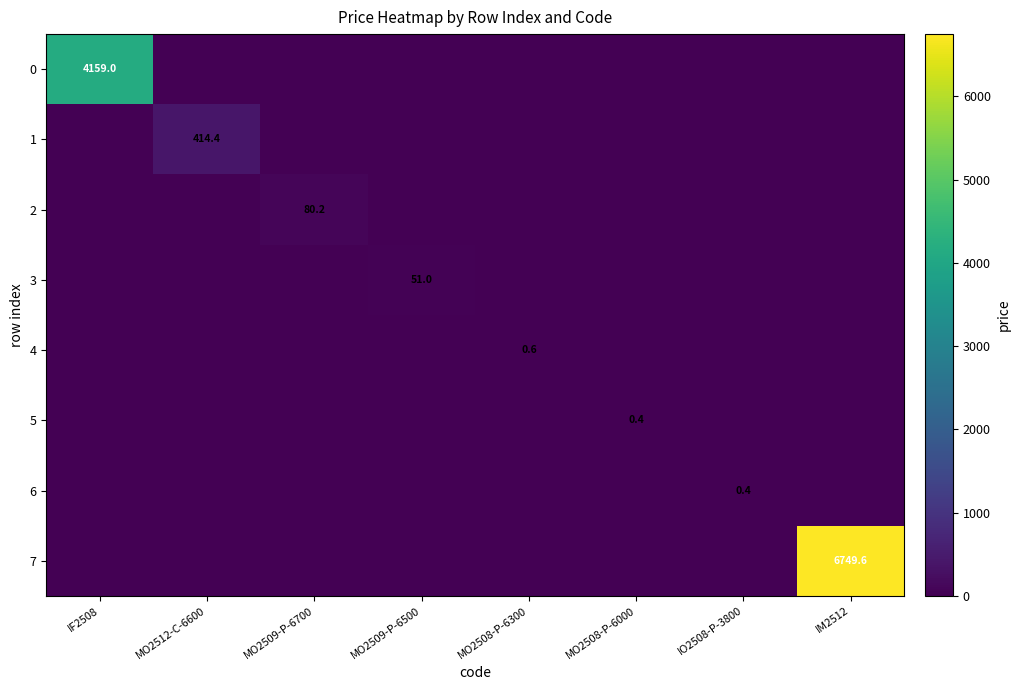

At which category is the sum across all series the highest?

IM2512